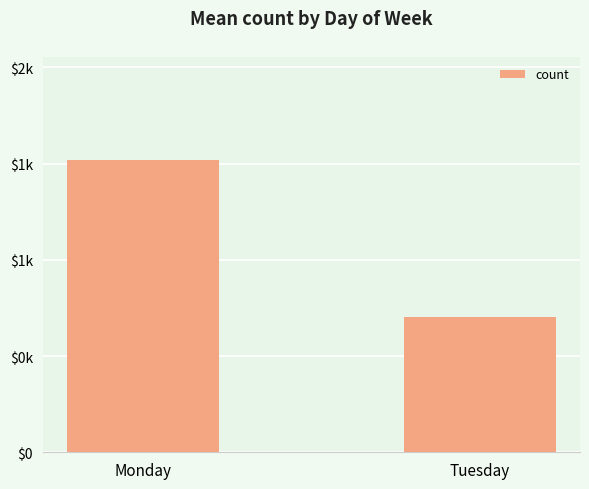

At which category does the chart reach its minimum across all series?

Tuesday